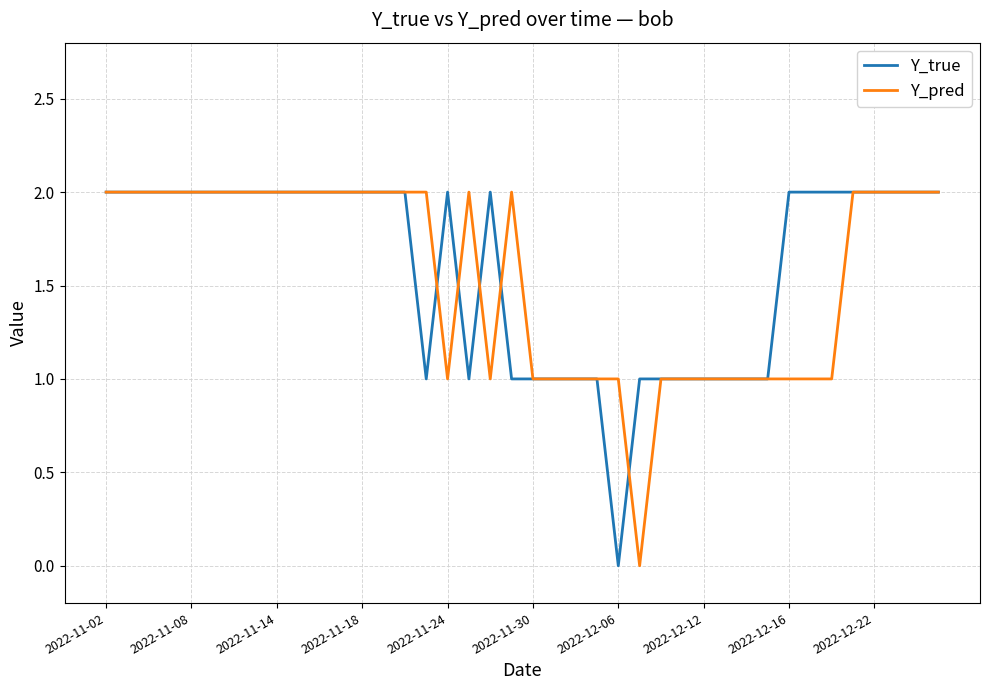

At which category is the sum across all series the highest?

2022-11-02